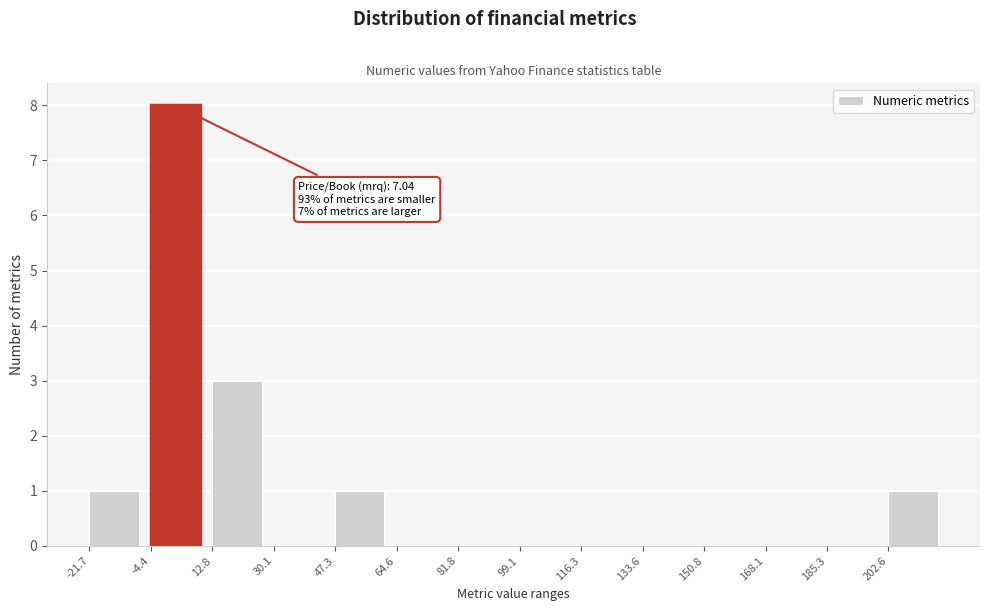

Reading right to left, extract all data points from this chart.

202.6=1	185.3=0	168.1=0	150.8=0	133.6=0	116.3=0	99.1=0	81.8=0	64.6=0	47.3=1	30.1=0	12.8=3	-4.4=8	-21.7=1